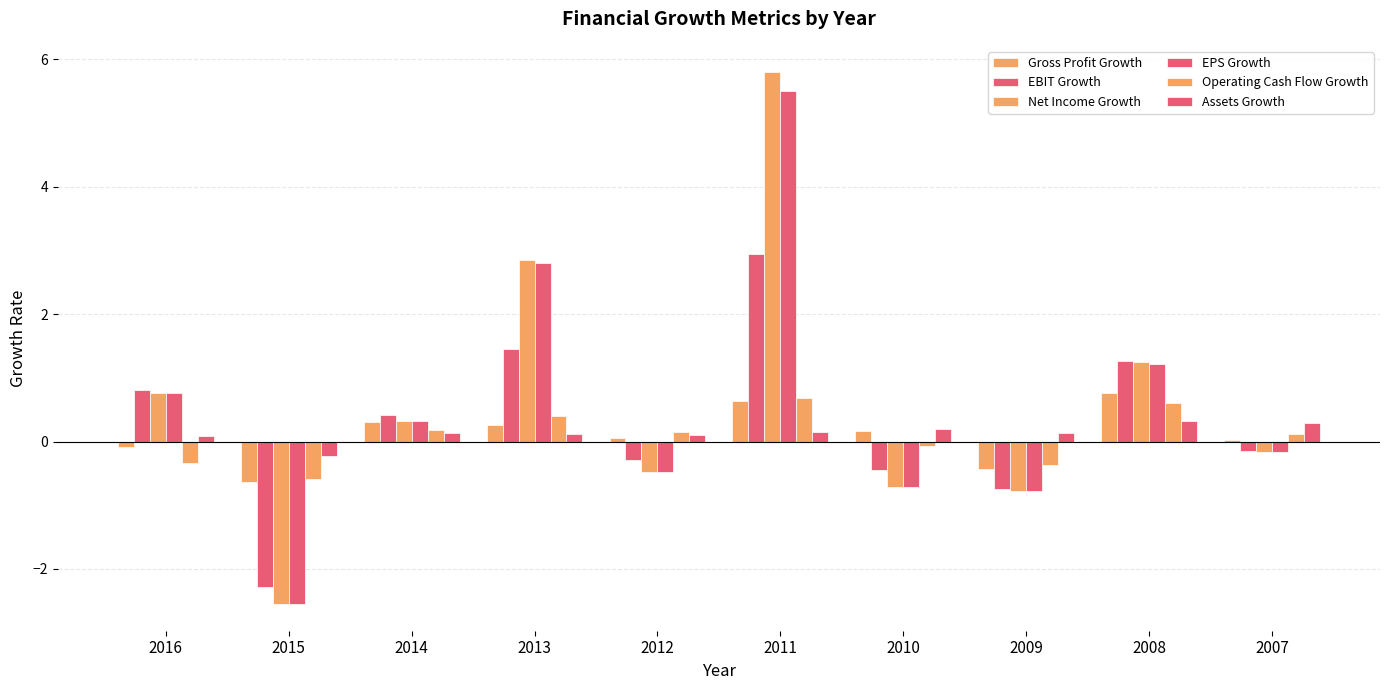

How many groups of bars are there?

10